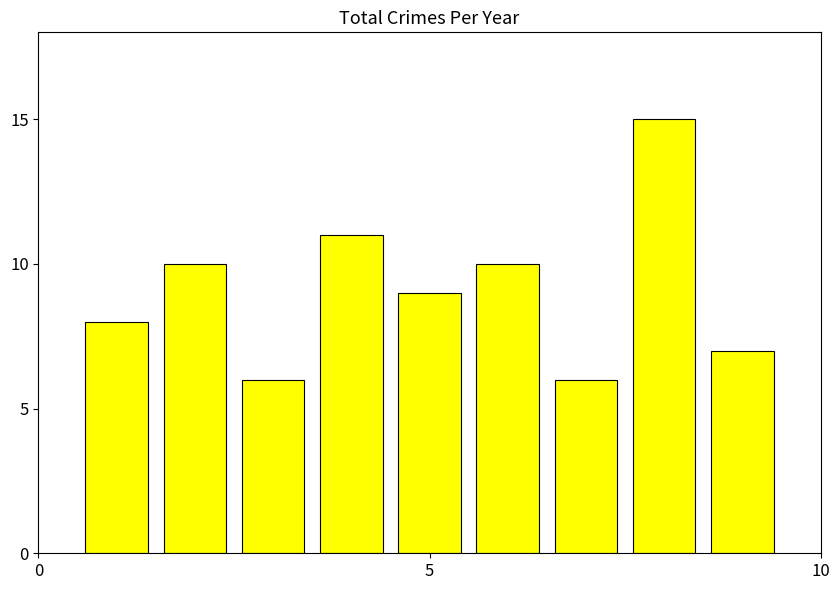

What is the value of the 3rd bar from the left?

6